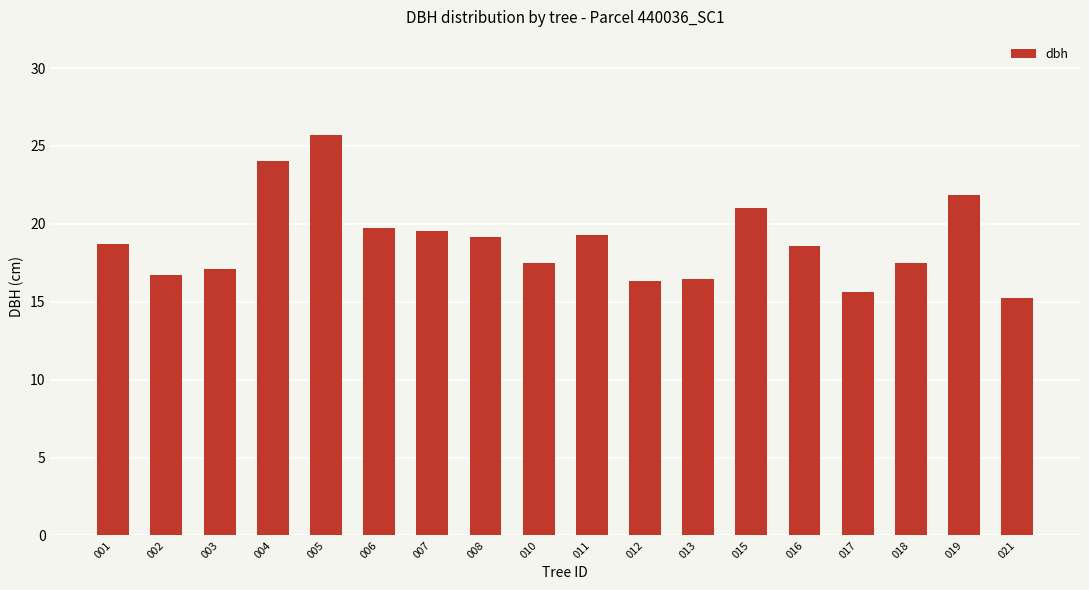

Reading left to right, extract all data points from this chart.

18.7	16.7	17.1	24.0	25.7	19.8	19.5	19.2	17.5	19.3	16.3	16.5	21.0	18.6	15.7	17.5	21.9	15.2